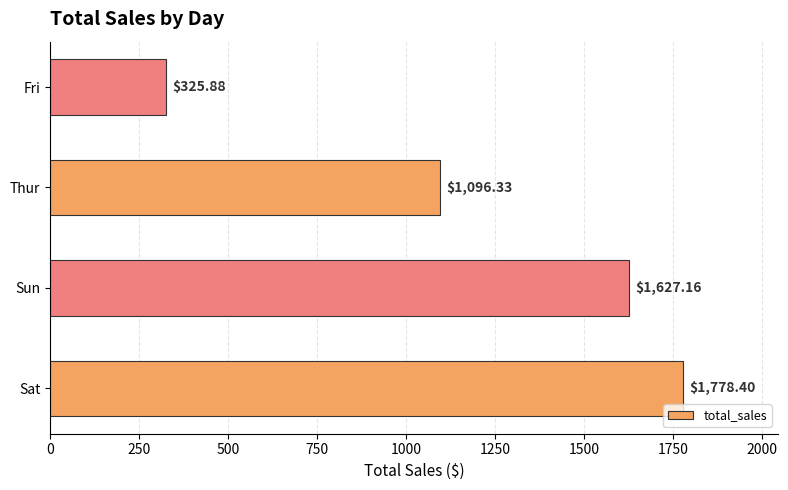

Approximately how many times larger is the value at Sun compared to Thur?

1.5